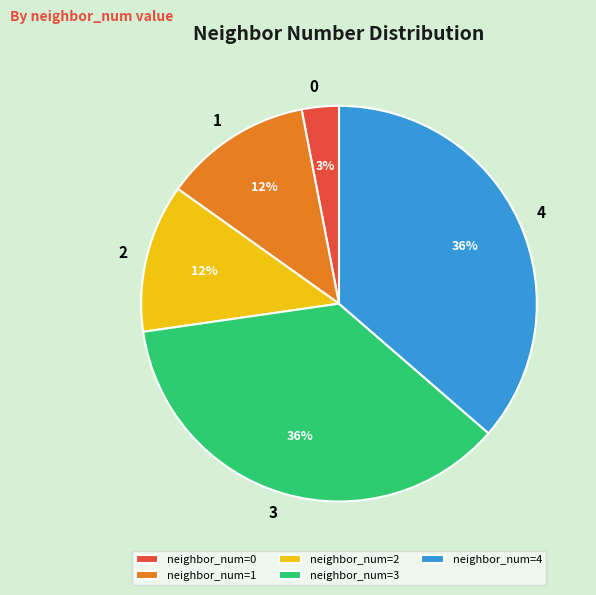

Which has a higher value, 3 or 2?

3